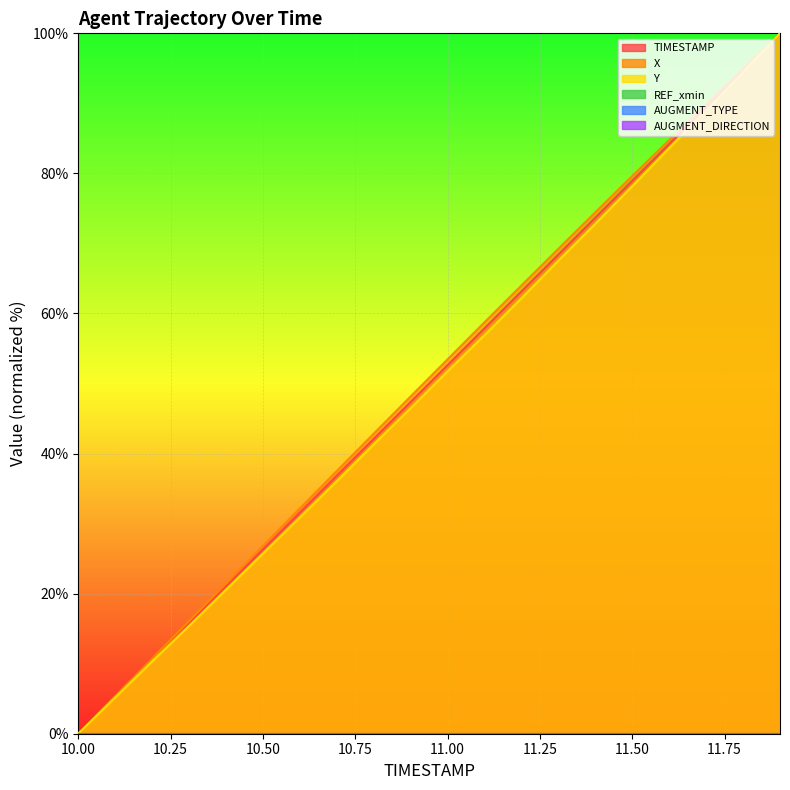

Is the value of X at 10.6 greater than the value of TIMESTAMP at 10.8?

No